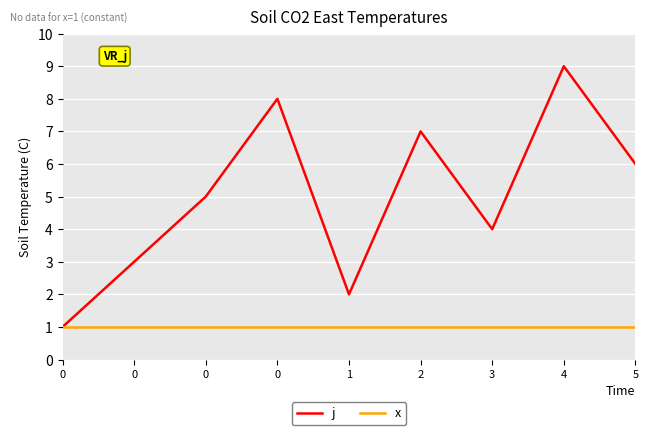

Which series has the widest spread of values?

j